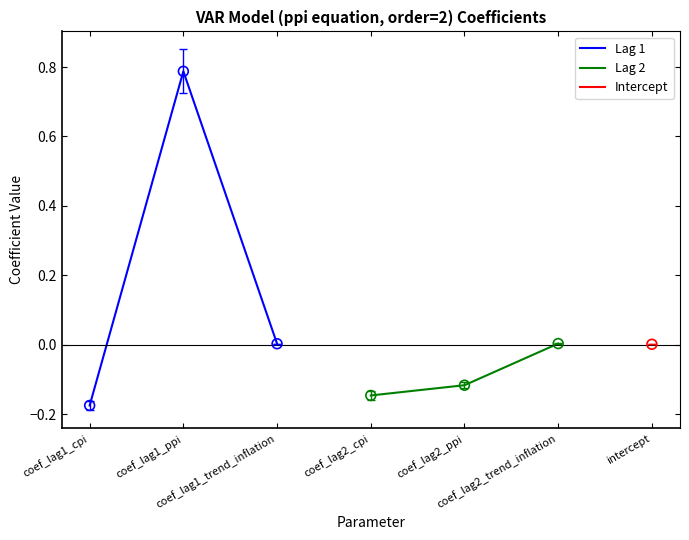

Which series has the largest total across all categories?

Lag 1